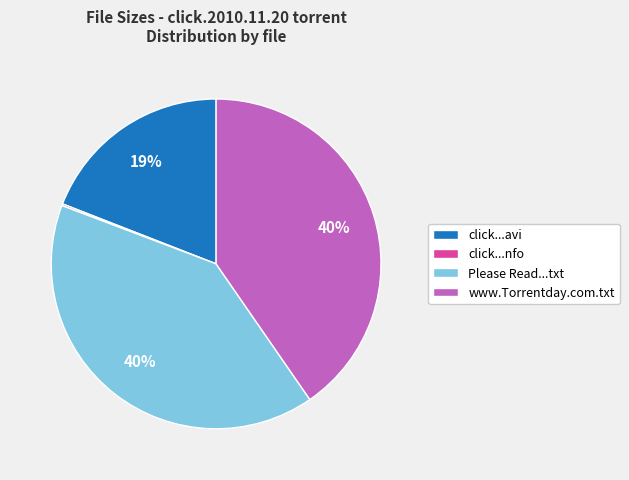

To the nearest percent, what is the average slice percentage?

25%